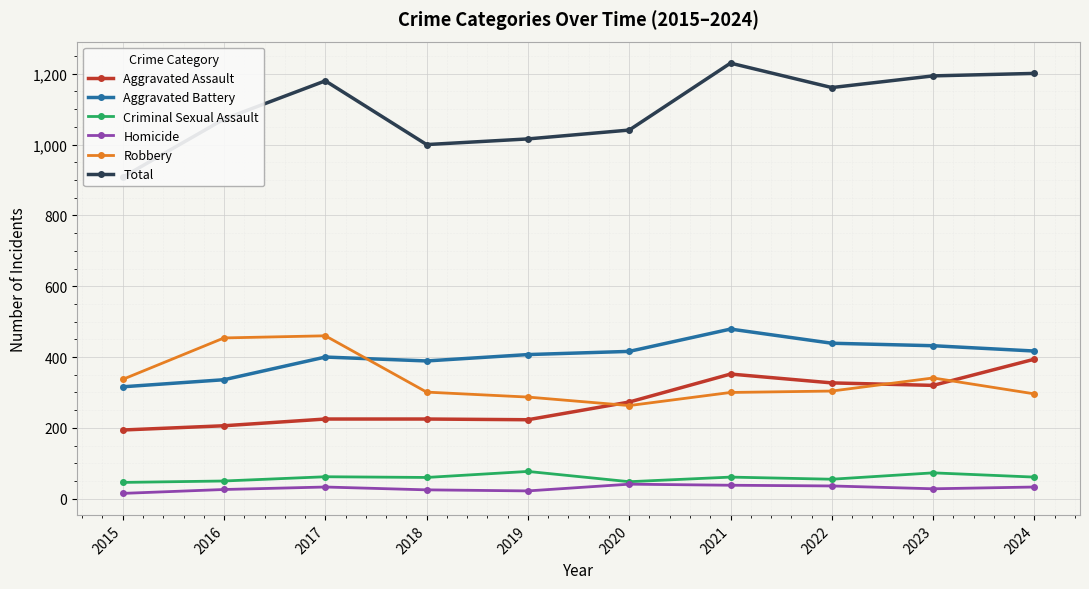

How many interior local valleys does the Total series have?

2